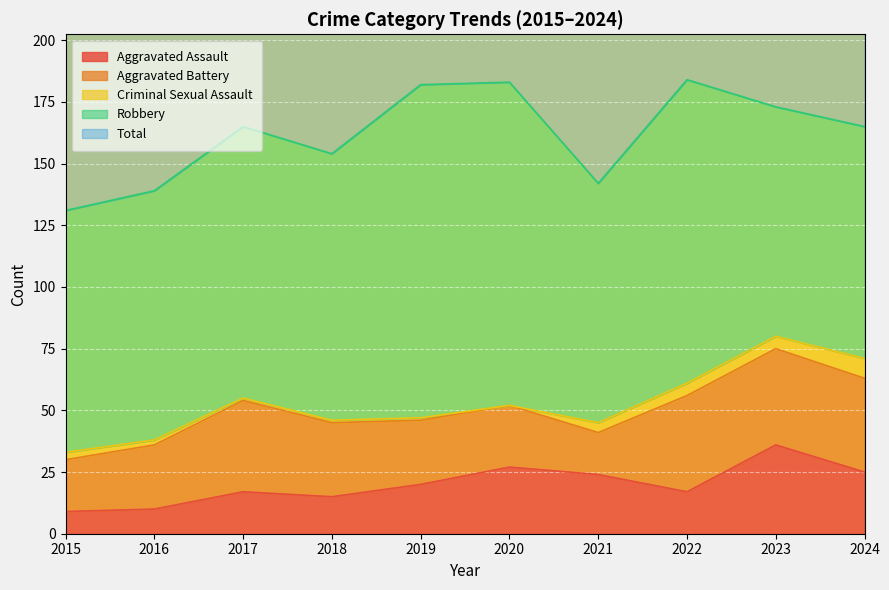

The Aggravated Battery series shows 12 at 2019. True or false?

False